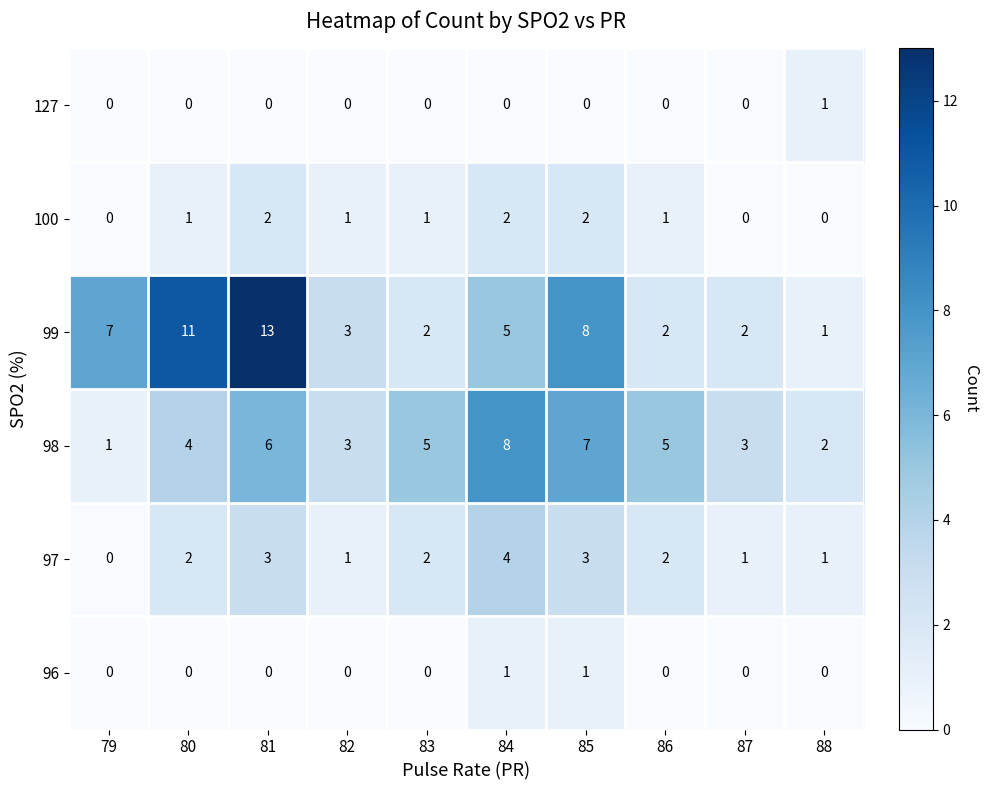

Count the number of categories in the chart.

10